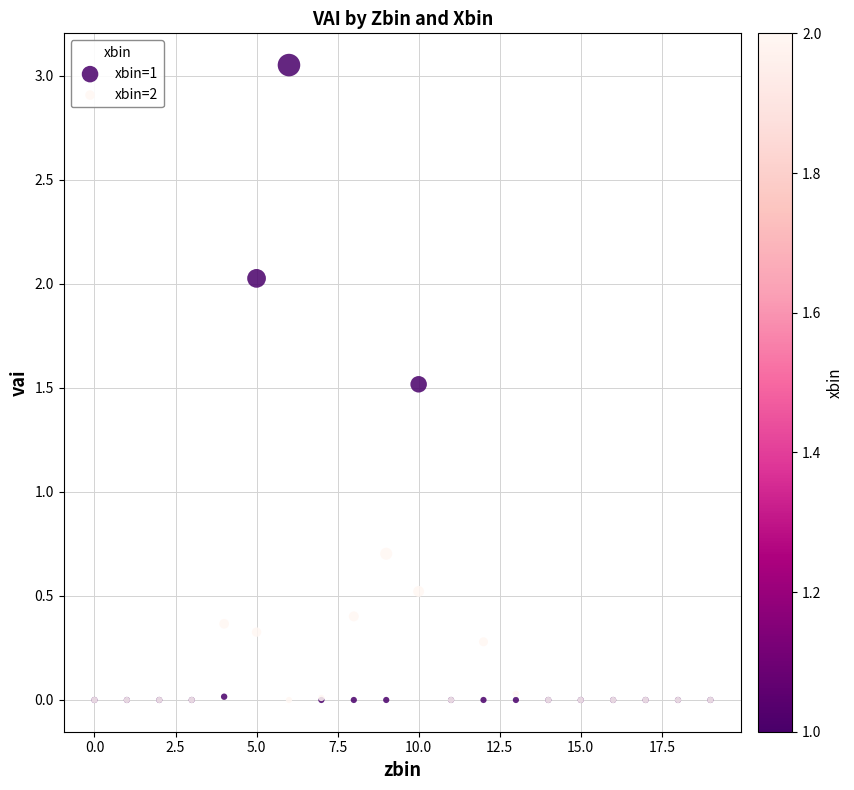

Across all series, what Y value is closest to 1?

0.7